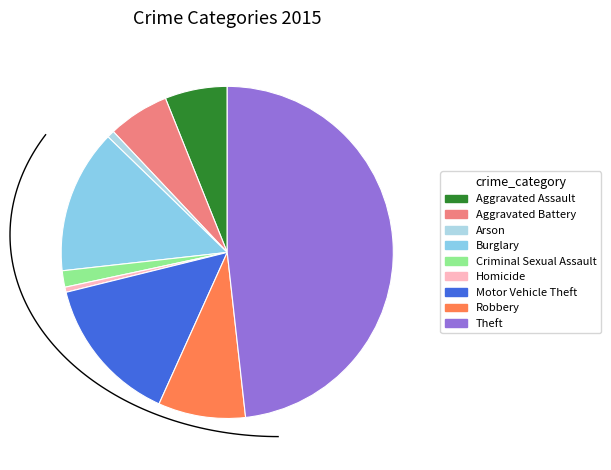

Which has a higher value, Criminal Sexual Assault or Arson?

Criminal Sexual Assault